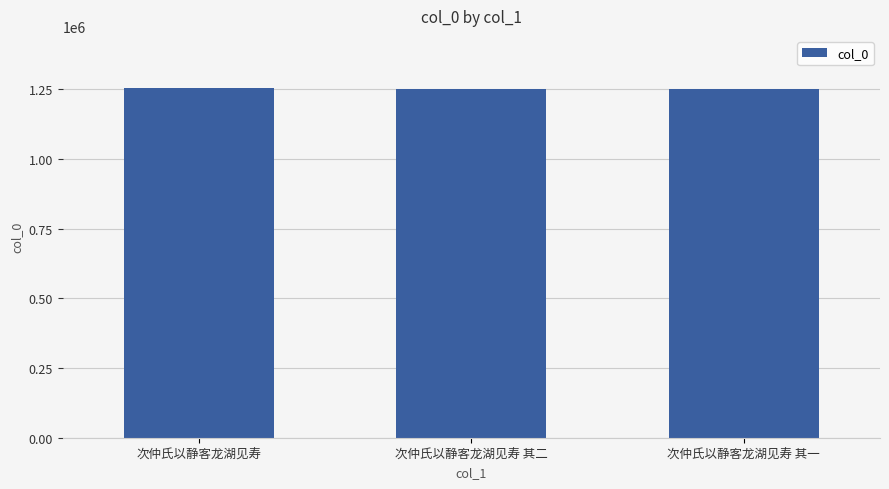

Does the chart contain stacked bars?

No